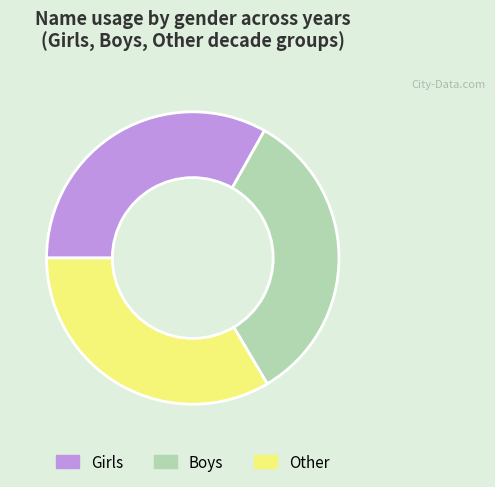

How many segments does this pie chart have?

3